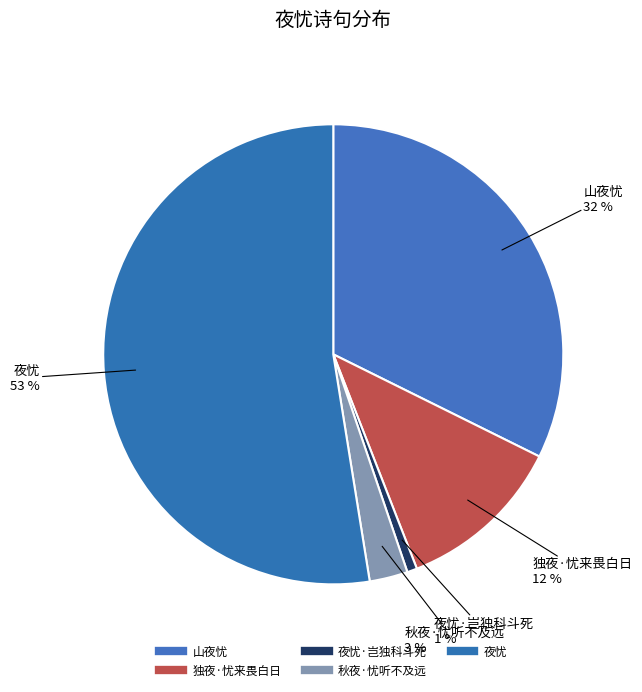

How many slices are in this pie chart?

5